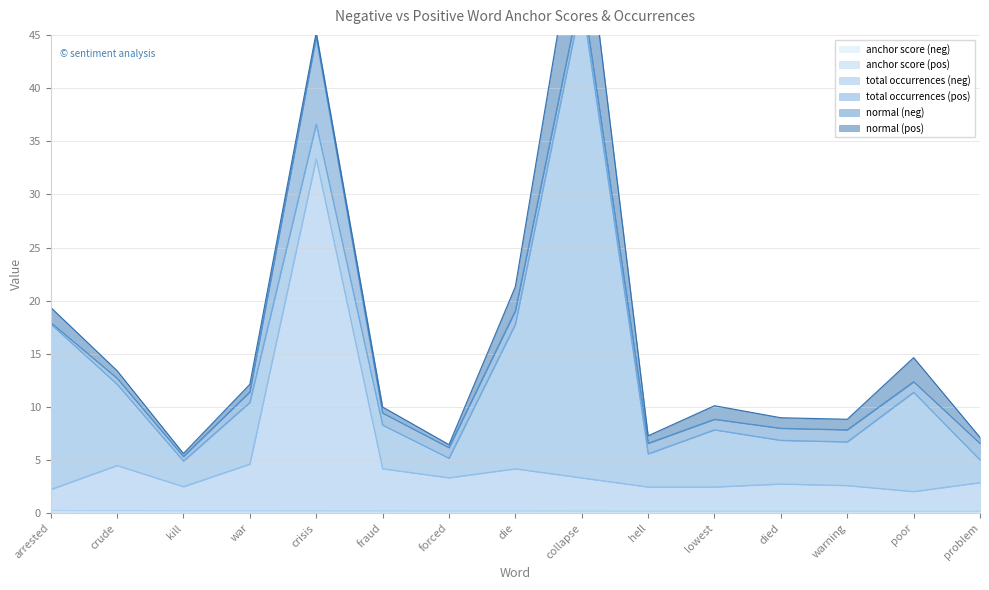

At which label does anchor score (neg) reach its peak?

arrested